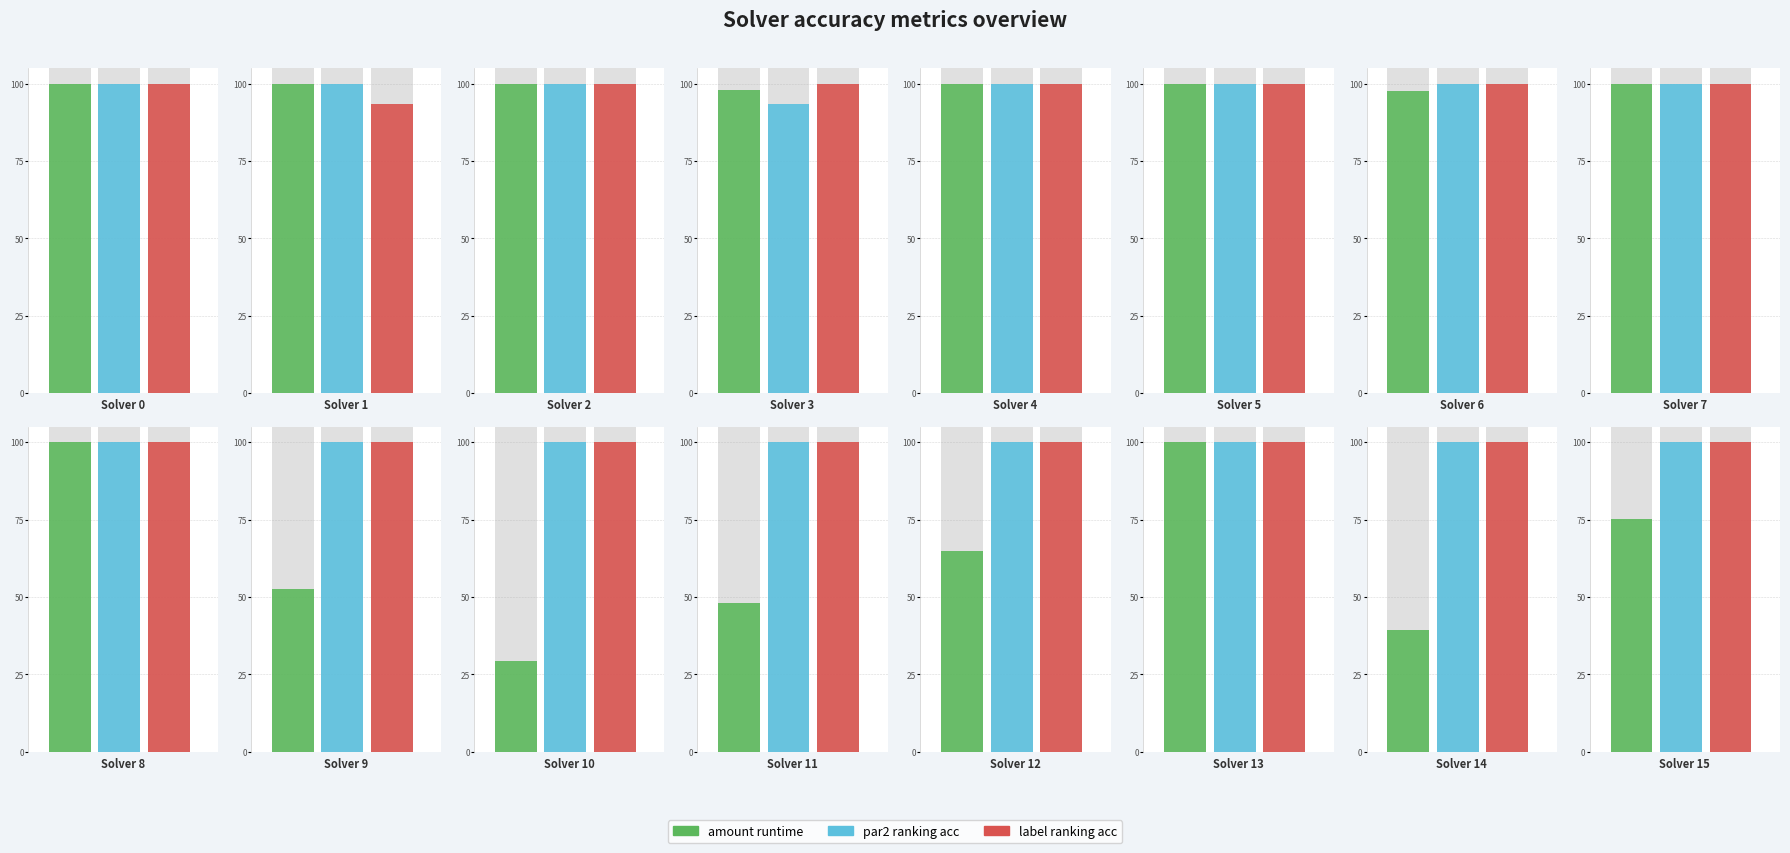

The label_ranking_acc series shows 1.0 at 5. True or false?

True